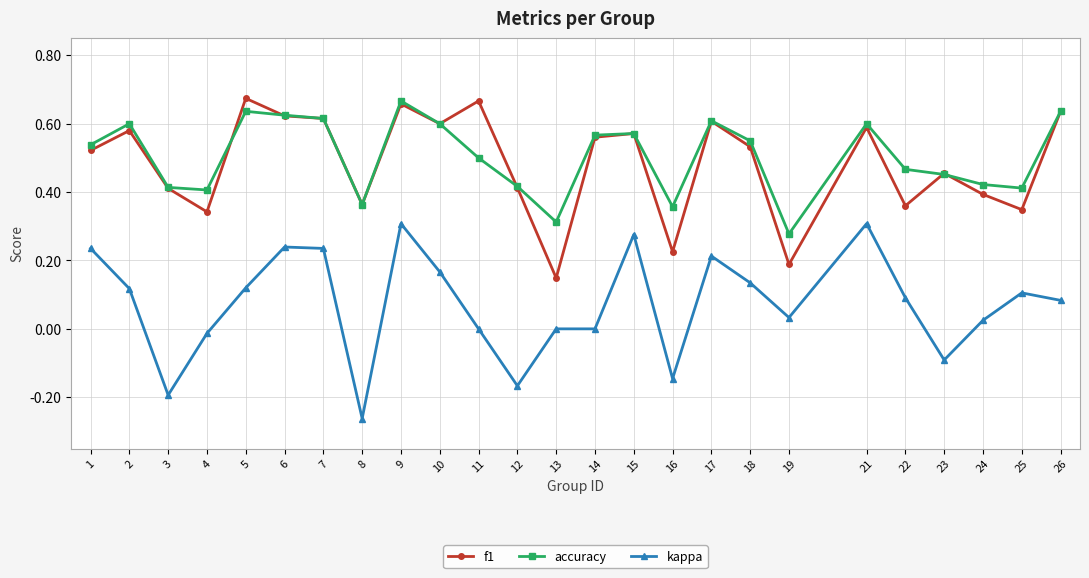

Rank the series at 16 from highest to lowest value.

accuracy, f1, kappa